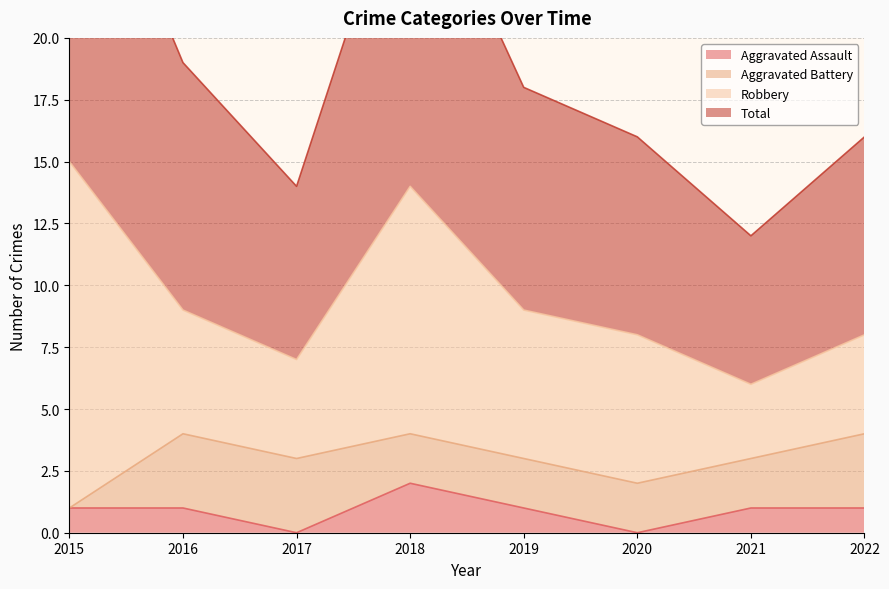

True or false: Aggravated Assault has more than 0 interior local peaks.

True